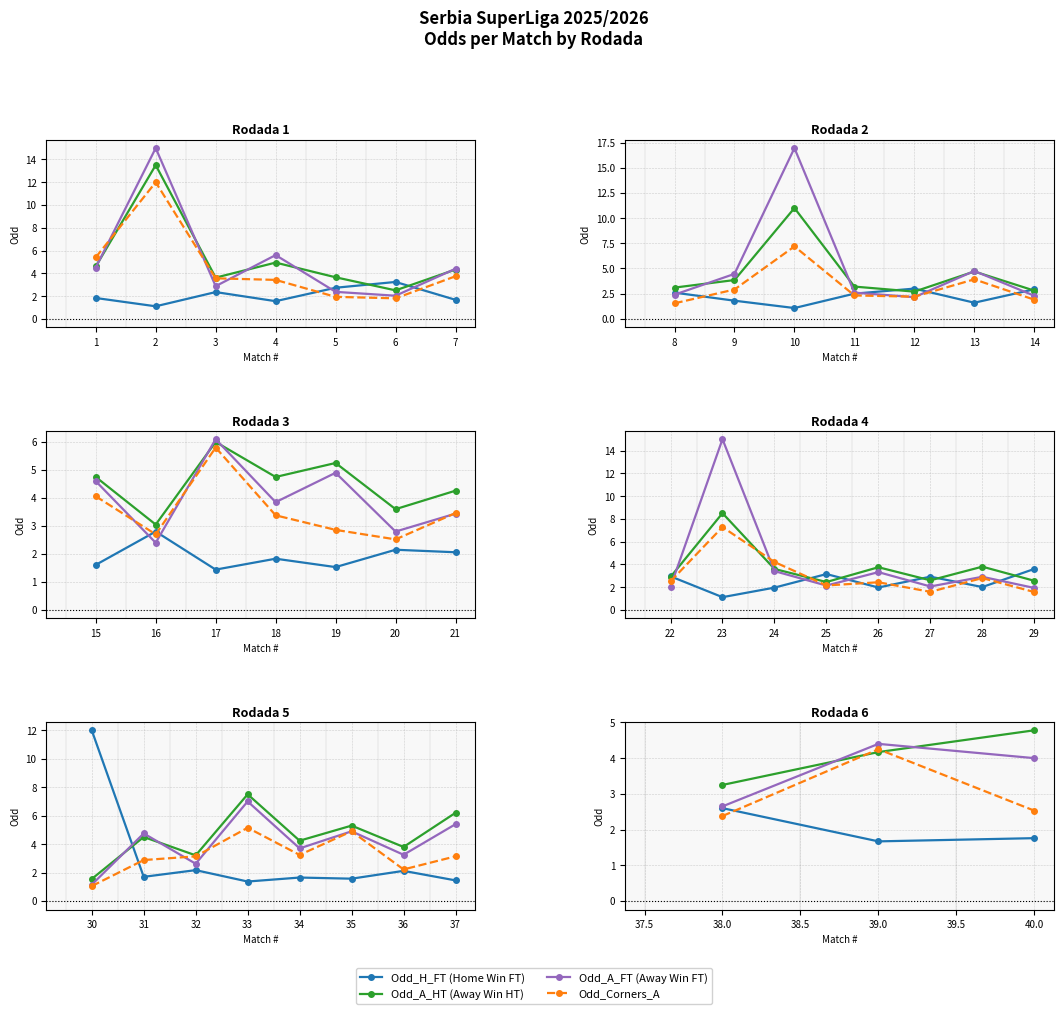

The value of Odd_A_HT (Away Win HT) at 39.0 is 2.8. True or false?

False